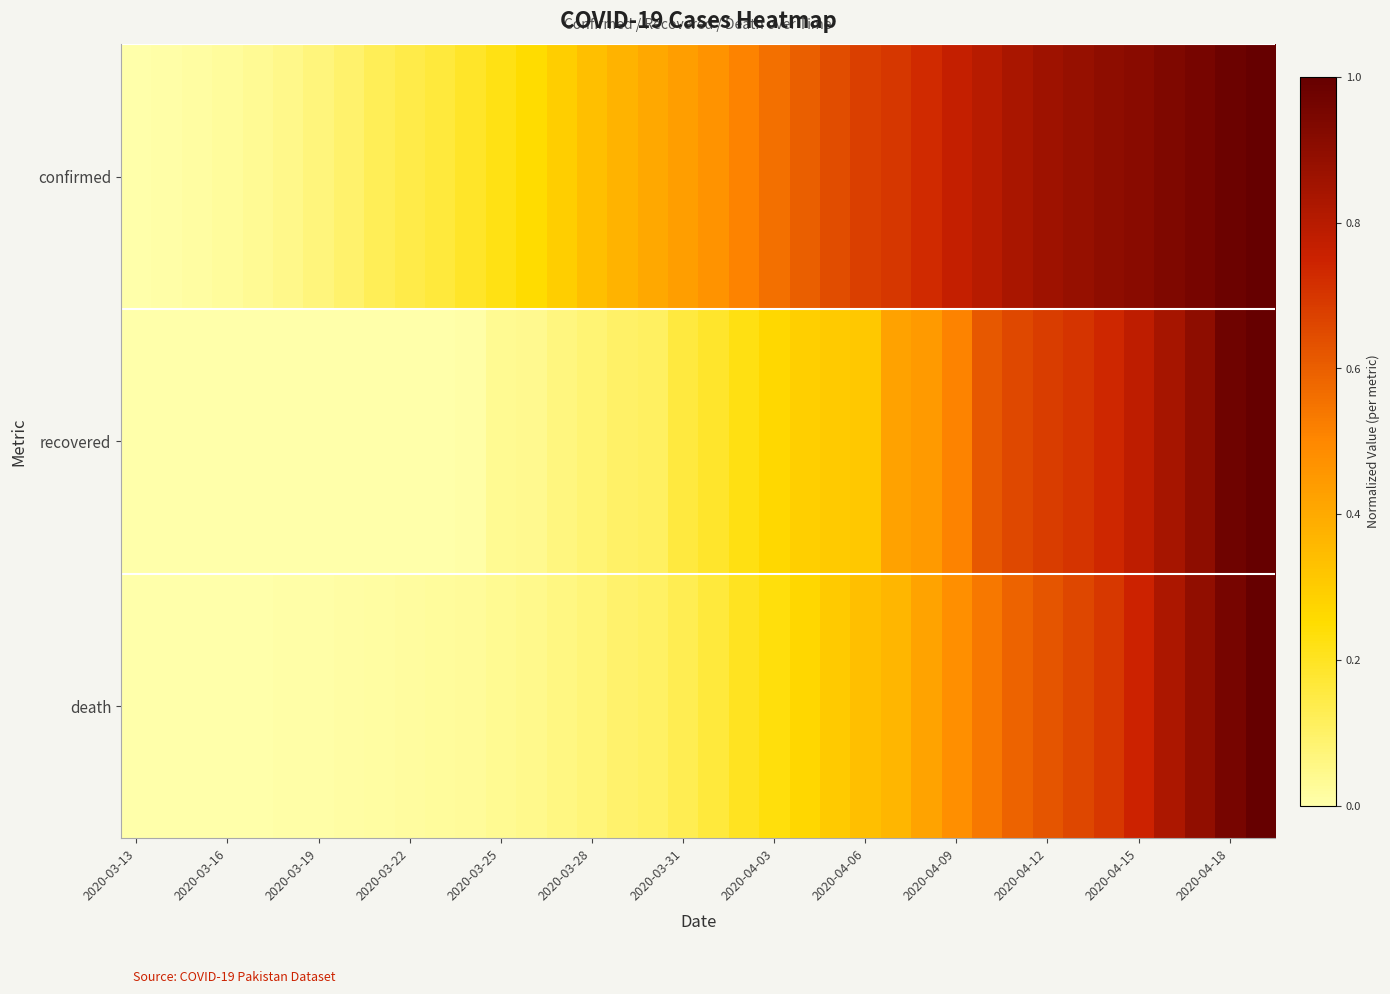

Reading left to right, extract all data points from this chart.

confirmed: 0.0	0.0	0.0	0.0	0.0	0.0	0.1	0.1	0.1	0.1	0.2	0.2	0.2	0.3	0.3	0.3	0.4	0.4	0.4	0.5	0.5	0.6	0.6	0.6	0.7	0.7	0.7	0.8	0.8	0.8	0.9	0.9	0.9	0.9	0.9	1.0	1.0	1.0
recovered: 0.0	0.0	0.0	0.0	0.0	0.0	0.0	0.0	0.0	0.0	0.0	0.0	0.0	0.0	0.1	0.1	0.1	0.1	0.2	0.2	0.2	0.3	0.3	0.3	0.3	0.4	0.4	0.5	0.6	0.7	0.7	0.7	0.7	0.8	0.8	0.9	1.0	1.0
death: 0.0	0.0	0.0	0.0	0.0	0.0	0.0	0.0	0.0	0.0	0.0	0.0	0.0	0.0	0.1	0.1	0.1	0.1	0.1	0.2	0.2	0.2	0.3	0.3	0.3	0.4	0.4	0.5	0.5	0.6	0.6	0.7	0.7	0.7	0.8	0.9	1.0	1.0